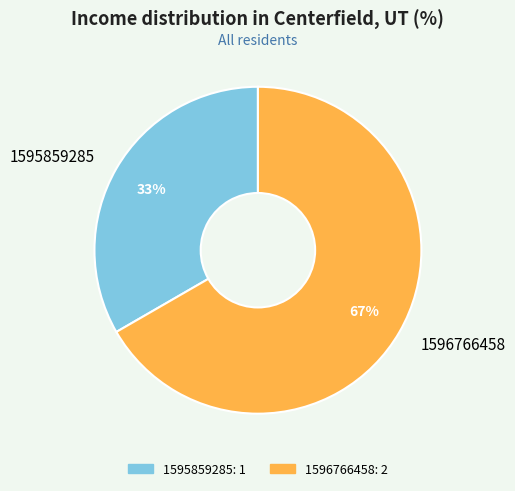

The 1595859285 slice represents 33% of the pie. True or false?

True